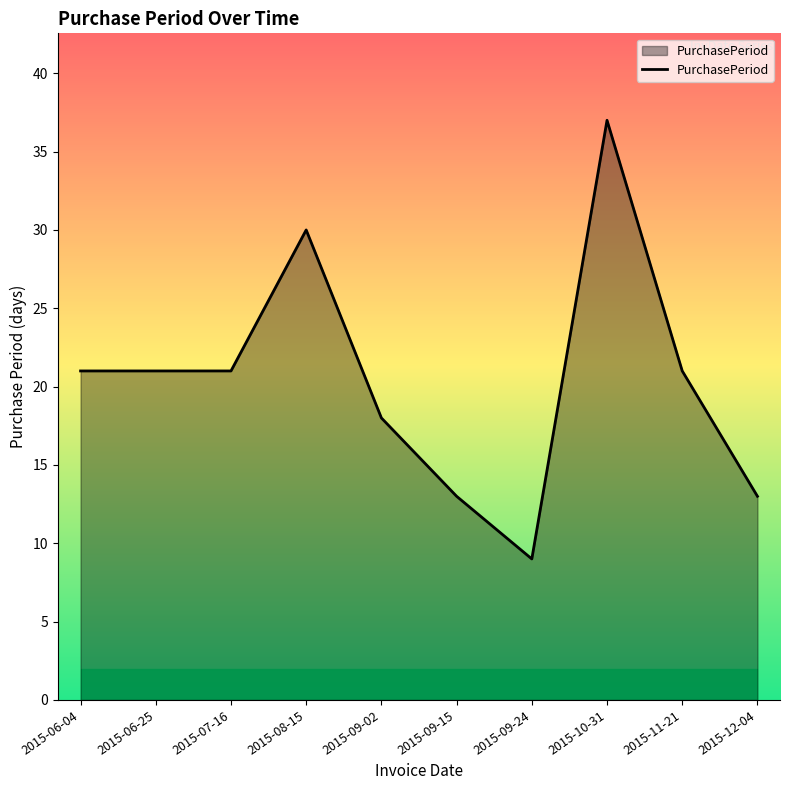

What is the approximate value at 2015-09-24, to the nearest 5?

10